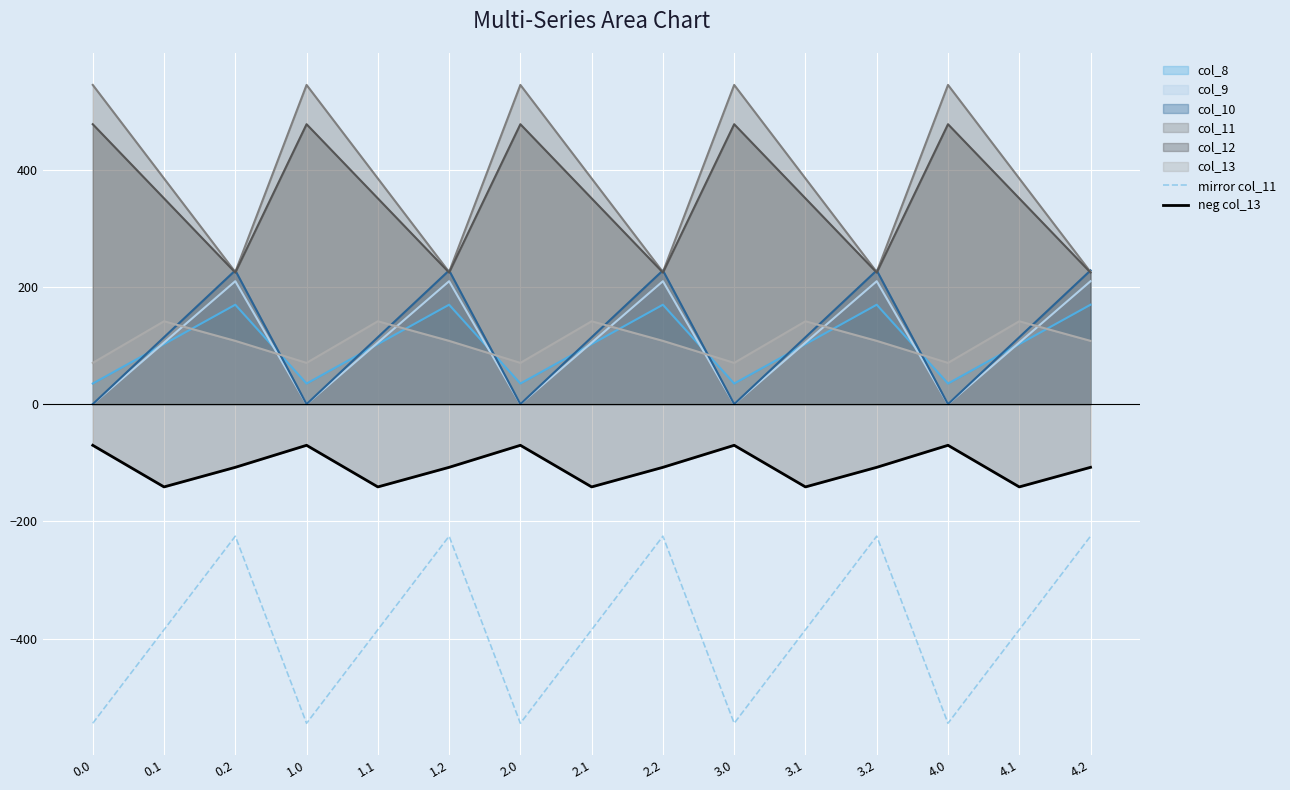

Which has a higher value, 3.1 or 0.0?

3.1